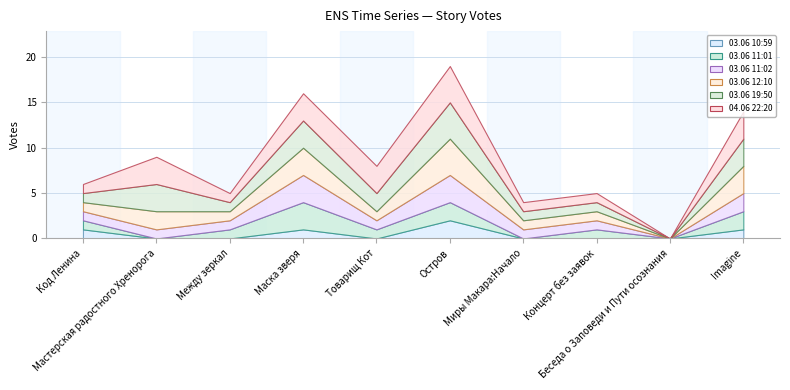

What is the difference between the maximum and minimum values in the 04.06 22:20 series?

4